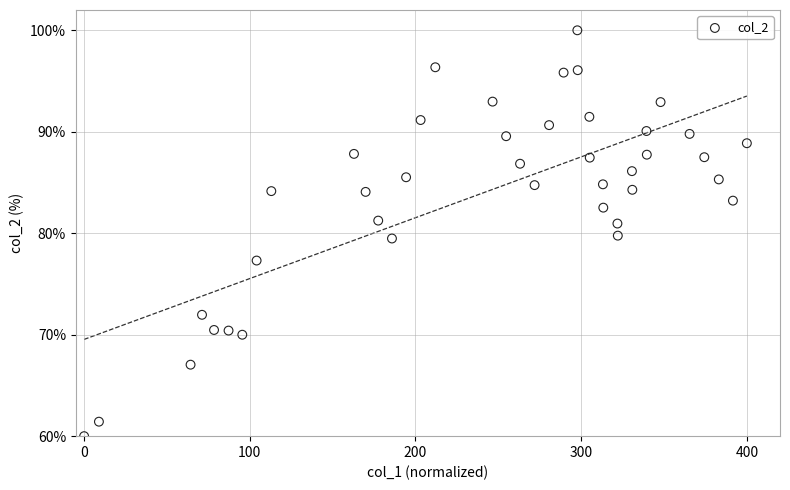

What is the range of Y values (max minus min)?

40.0